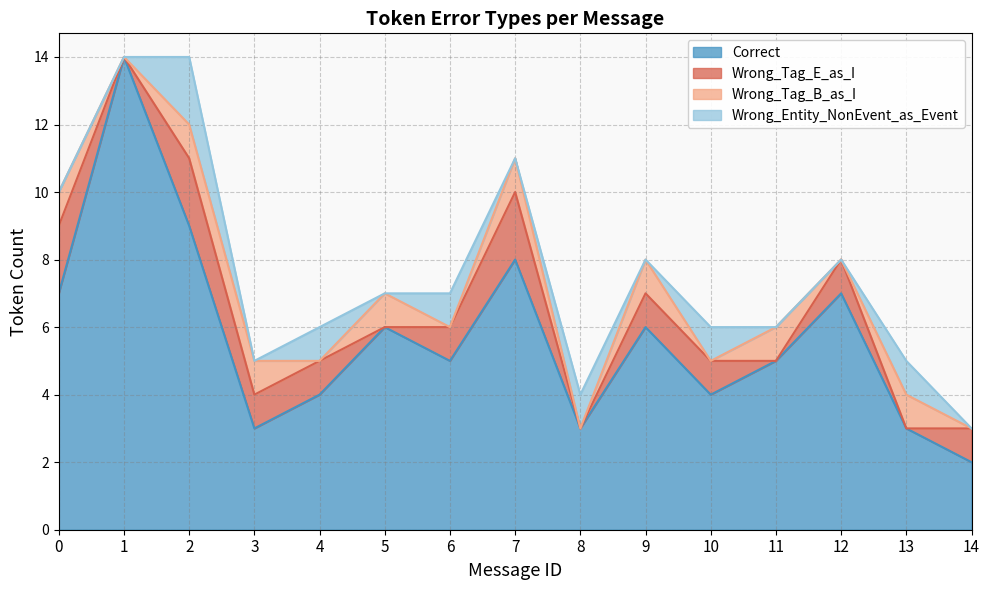

What is the difference between the maximum and minimum values in the Wrong_Entity_NonEvent_as_Event series?

2